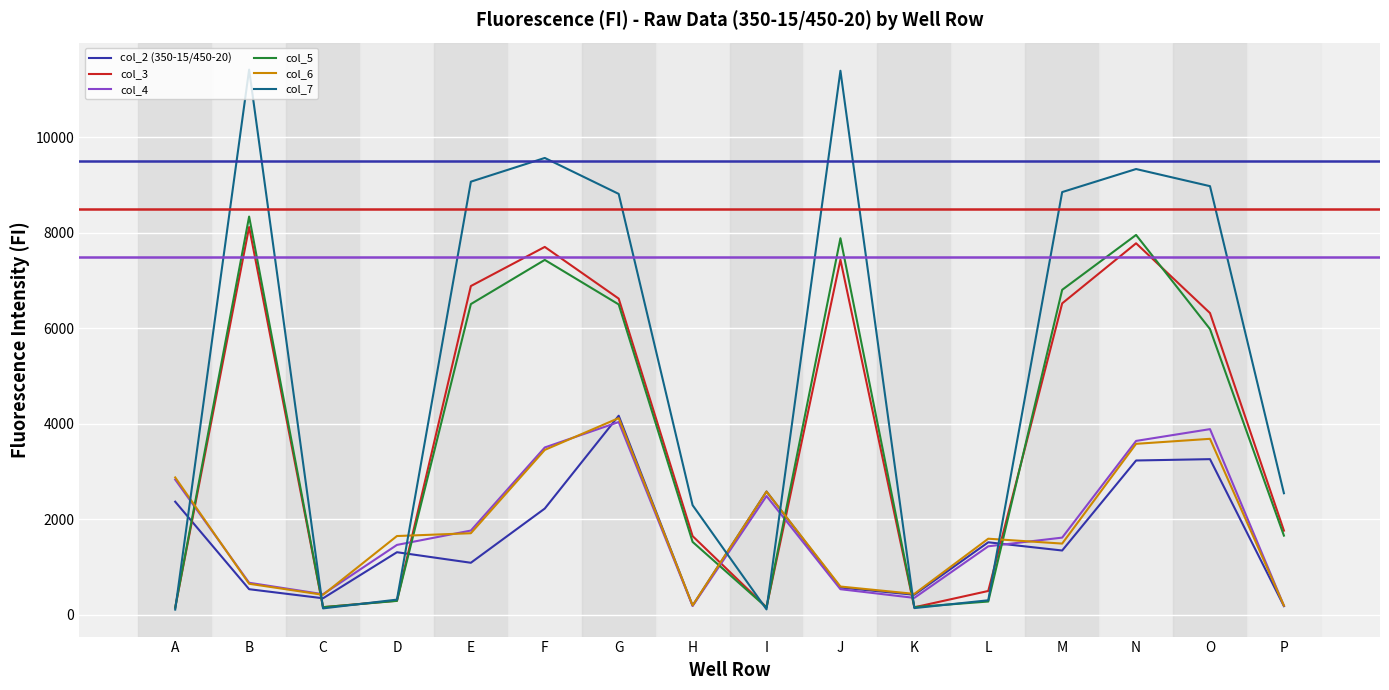

Which series has the widest spread of values?

col_7